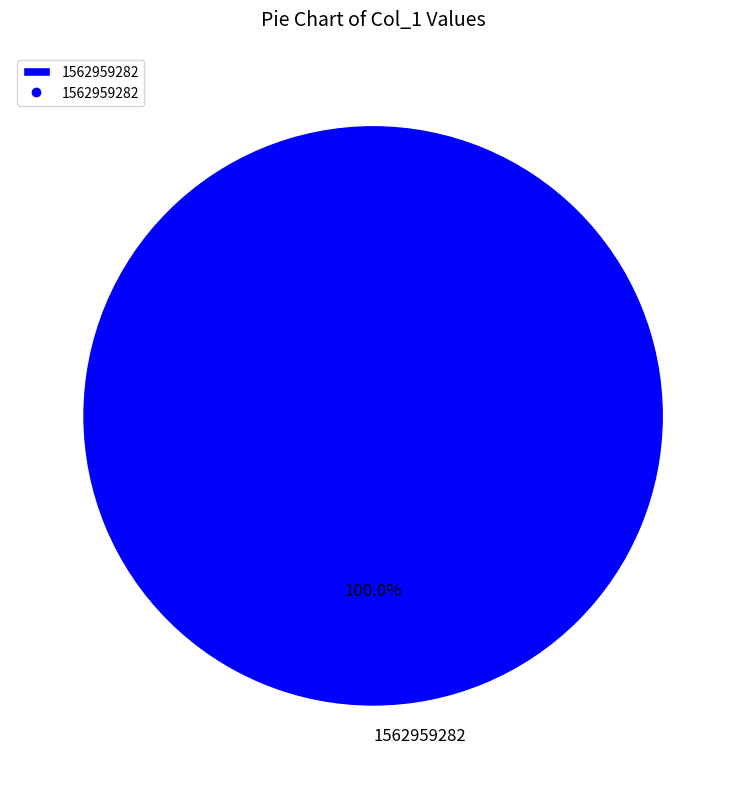

How many slices are in this pie chart?

1